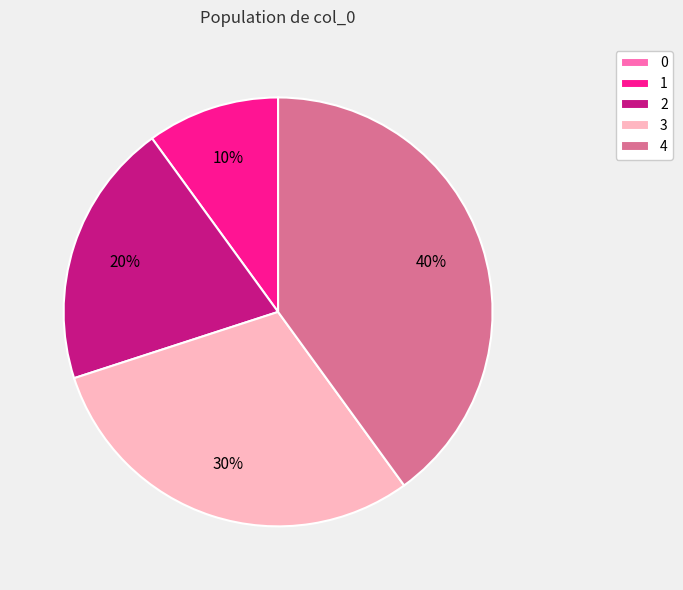

Is there a majority slice in this chart?

No